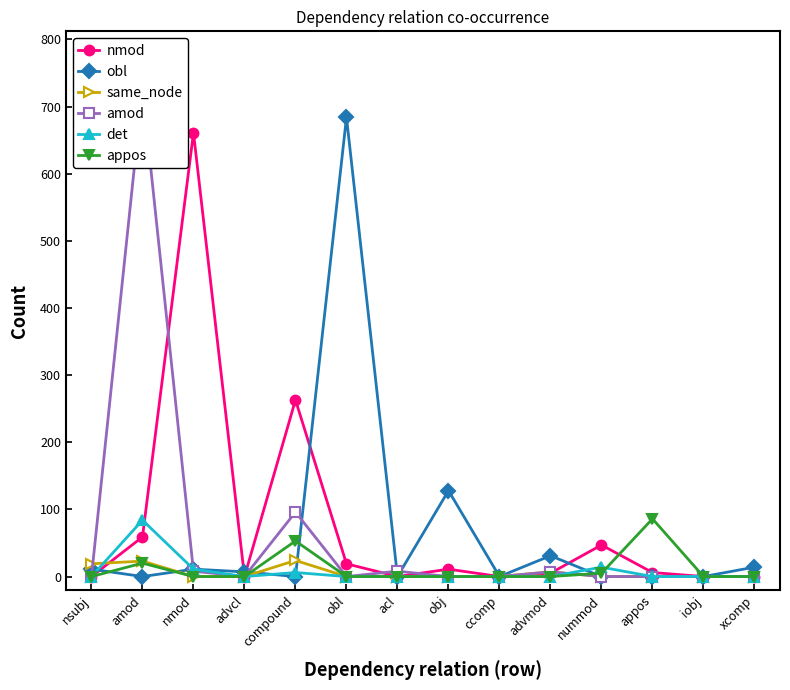

Is it true that nmod equals 7 at obj?

False